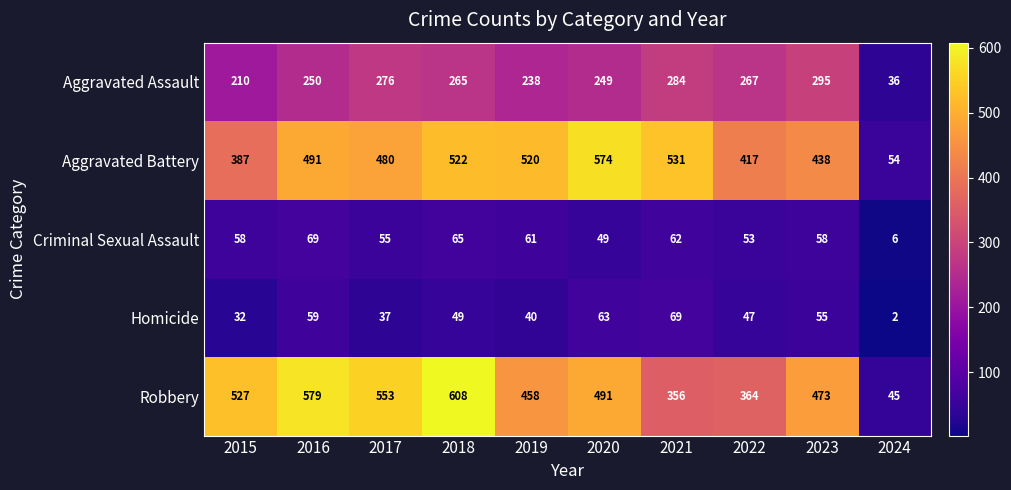

Where does the Robbery series first go above 491?

2015